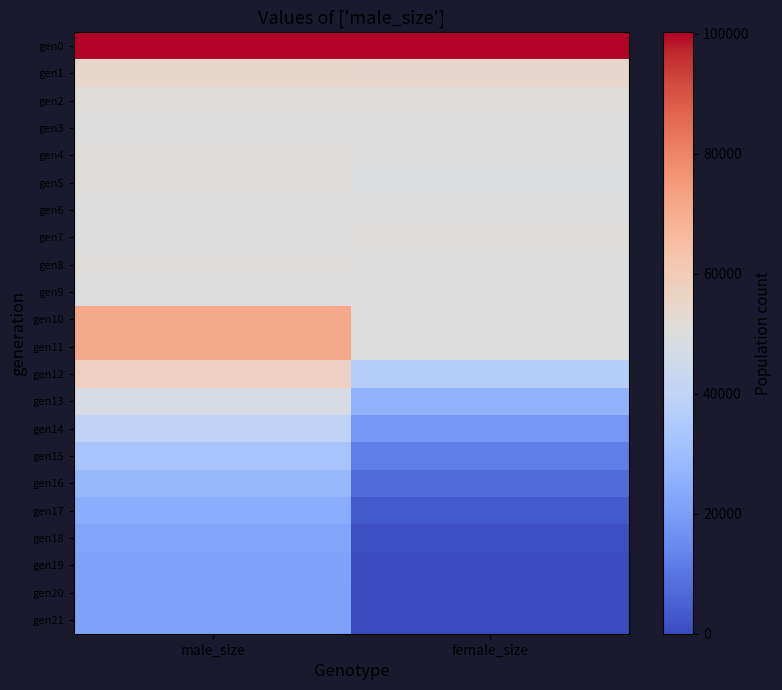

What is the total value across all series at female_size?

759739